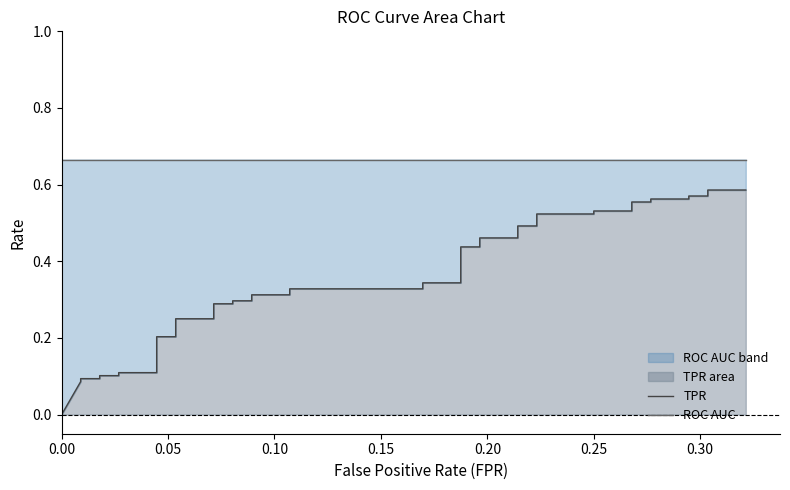

What is the maximum value for ROC AUC?

0.7